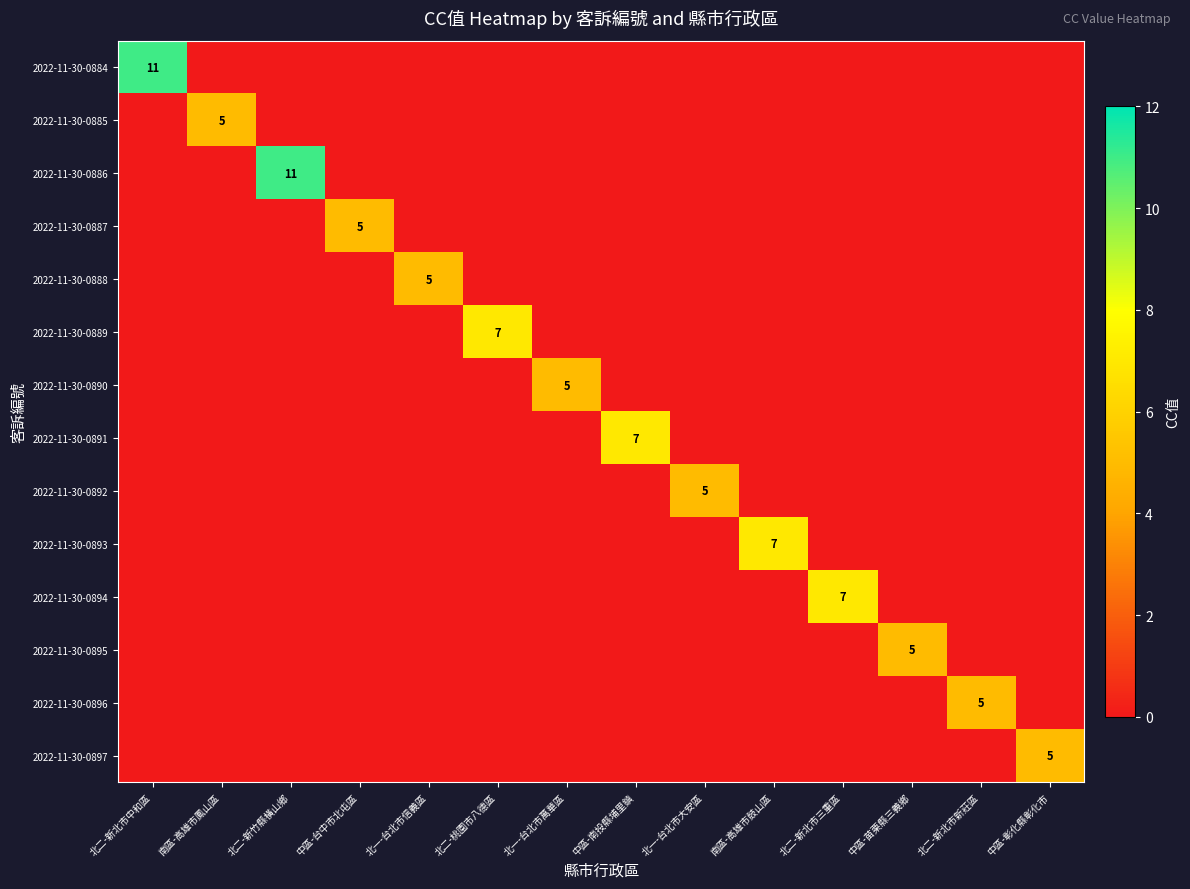

Which series has the largest total across all categories?

2022-11-30-0884